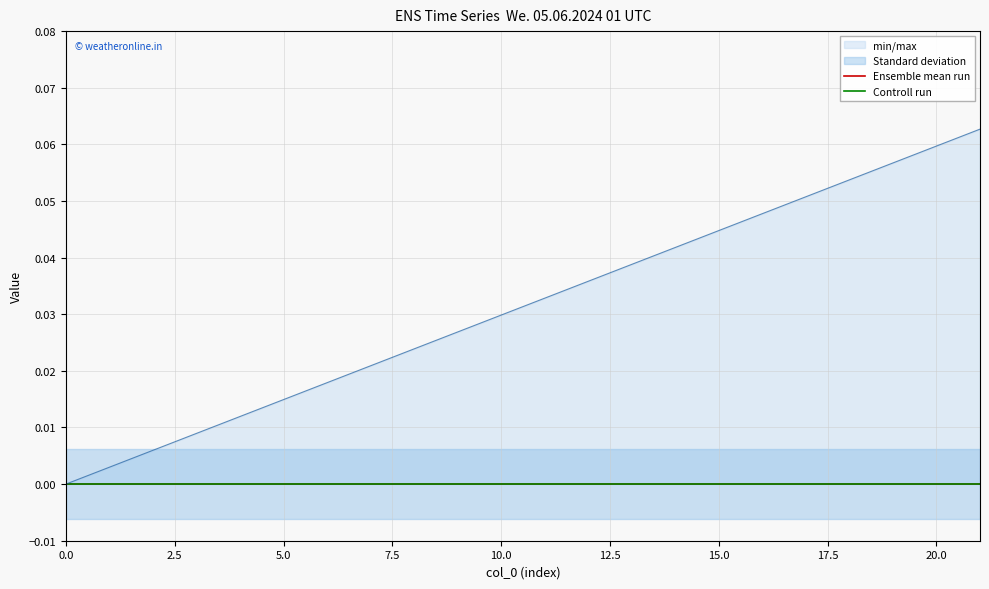

Does the chart display data point markers on the line(s)?

No